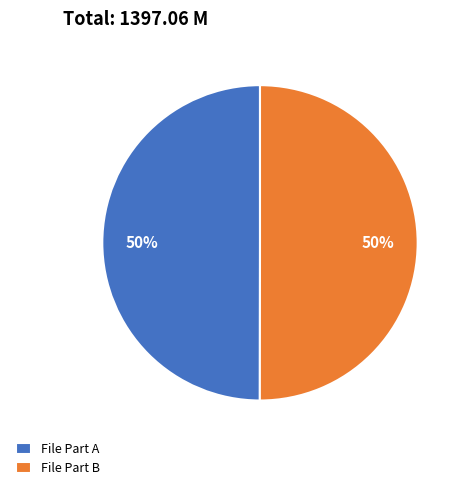

What percentage is the File Part B slice, to the nearest percent?

50%